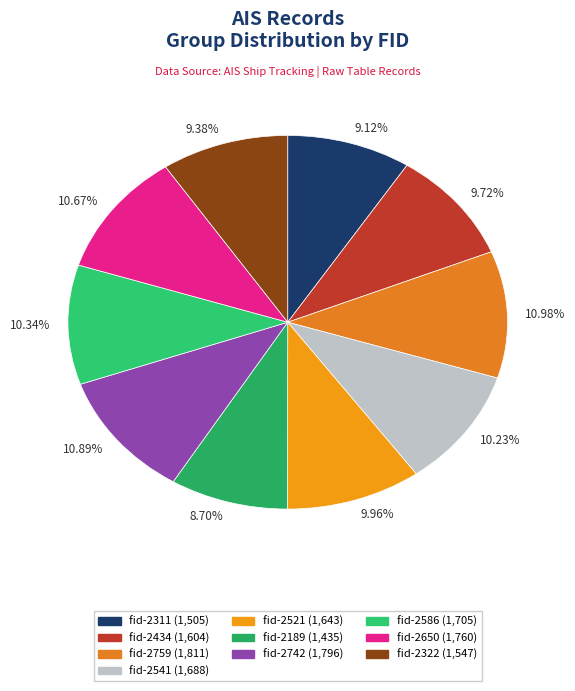

How many segments does this pie chart have?

10